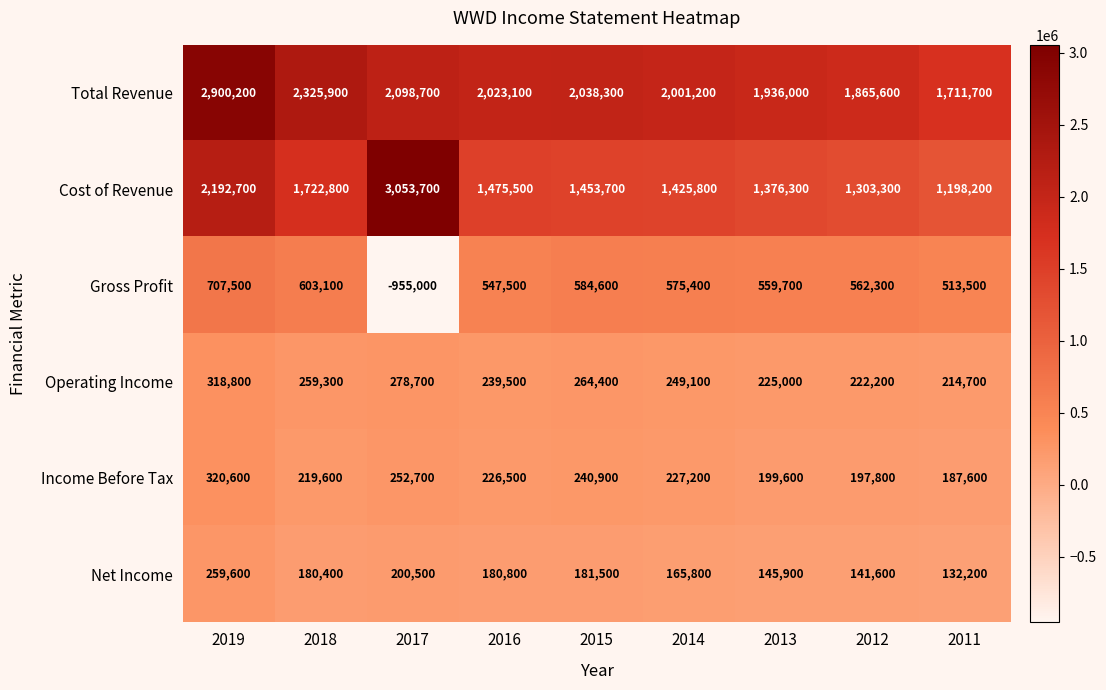

At which label does Operating Income reach its minimum?

2011